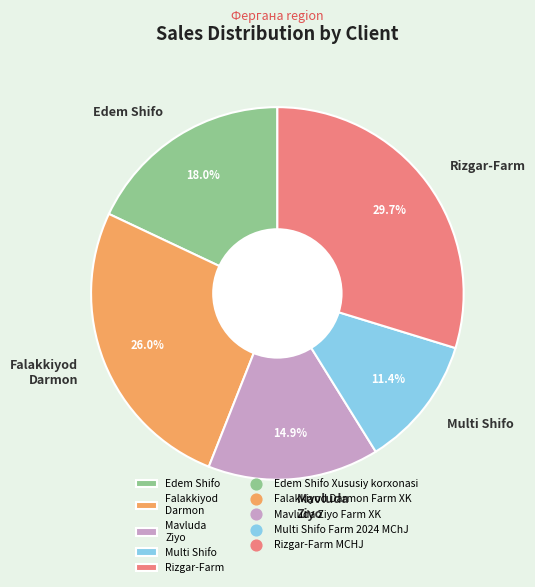

How many slices are in this pie chart?

5